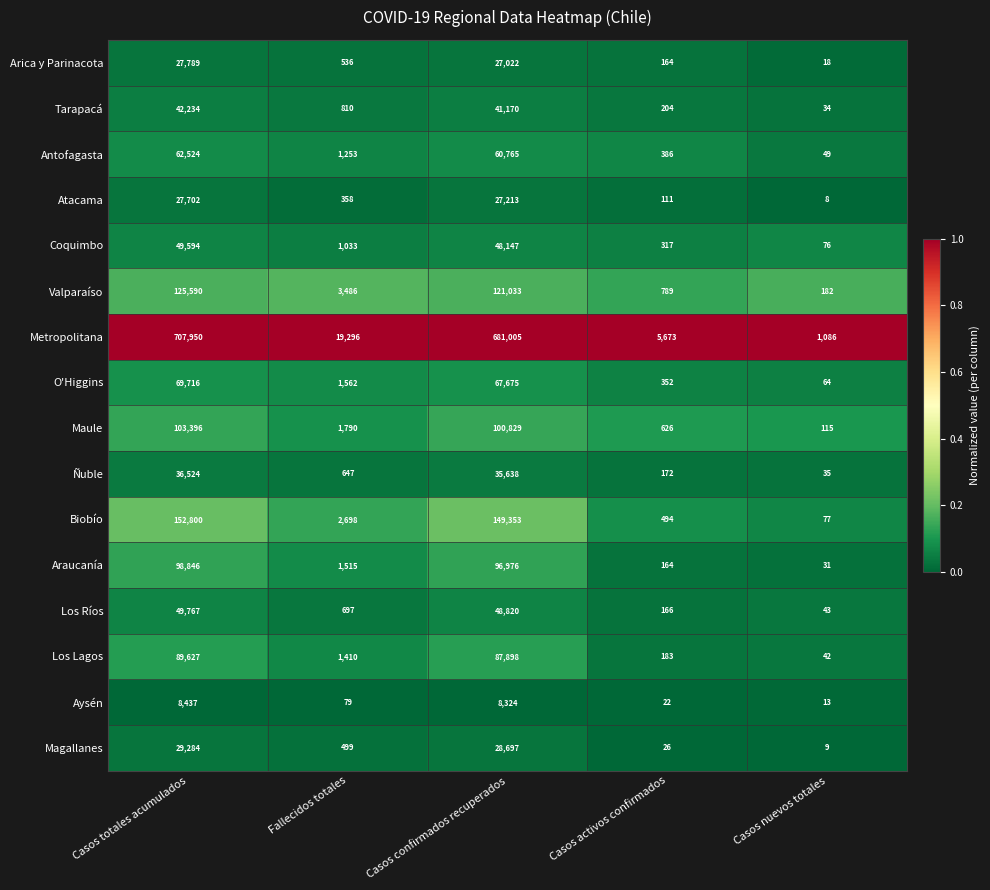

At which label does Metropolitana first exceed 19296?

Casos totales acumulados